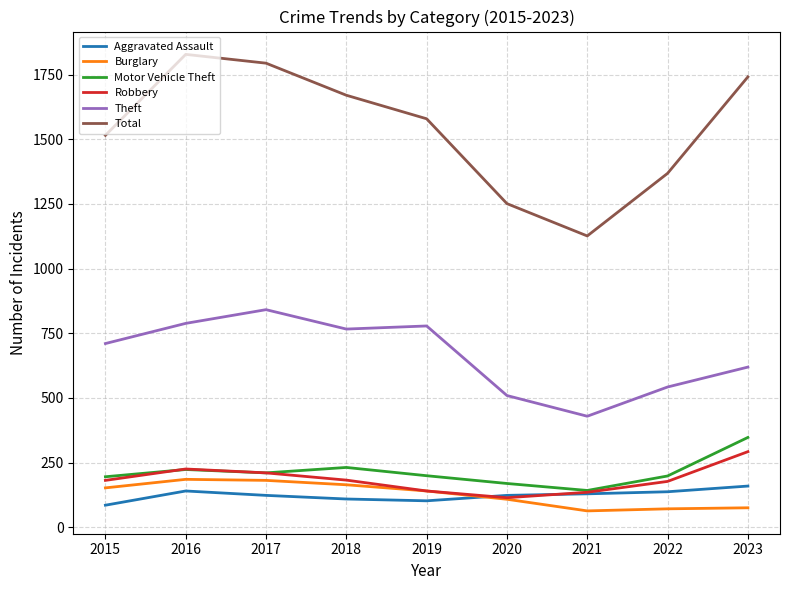

After their last crossing, which series has the higher values: Aggravated Assault or Robbery?

Robbery